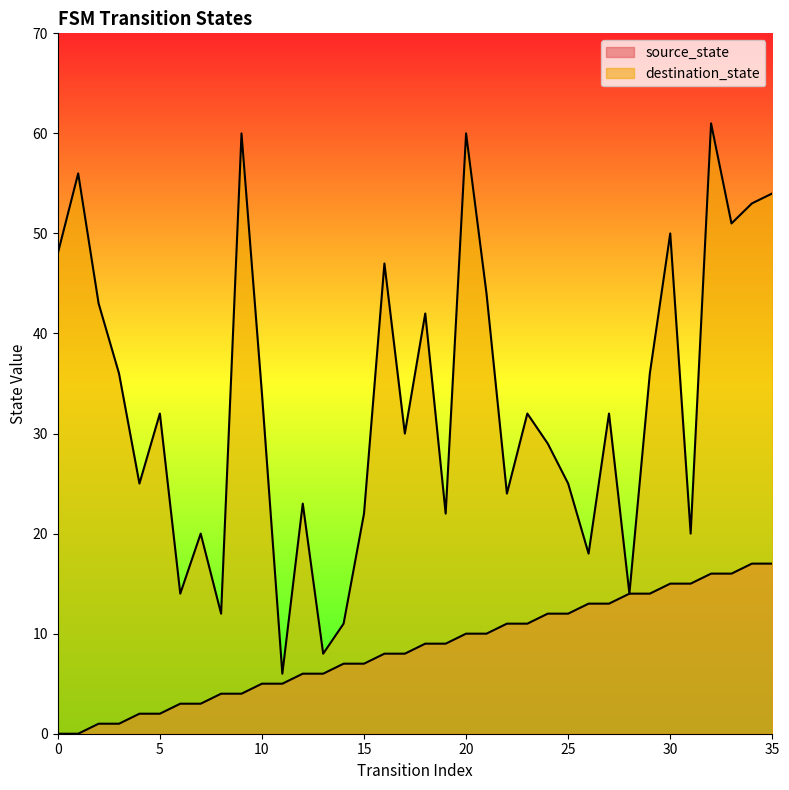

The value of source_state at 32 is 22. True or false?

False